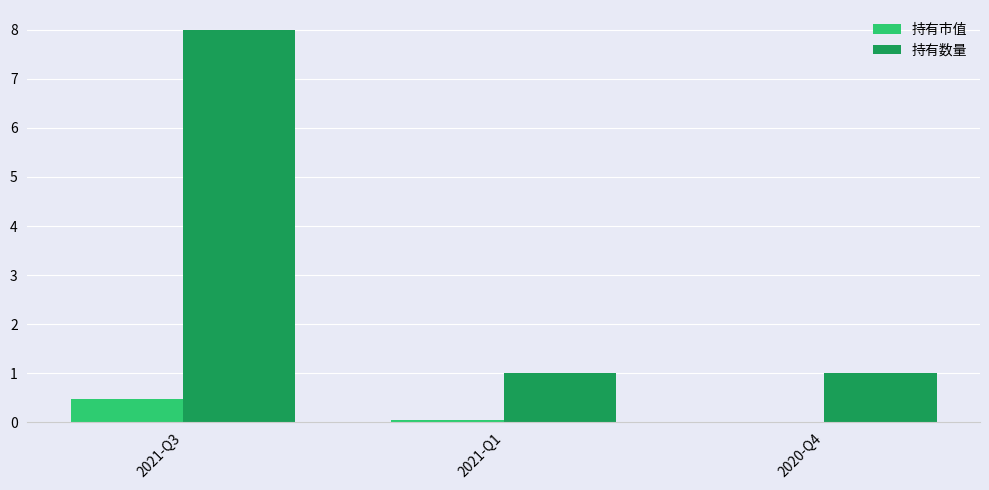

How many distinct data groups are displayed?

2